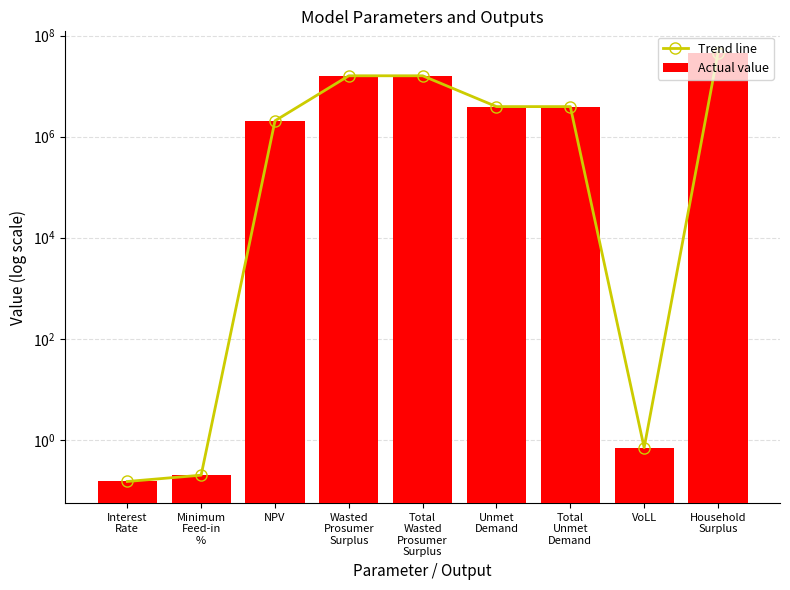

Which category has the highest value in the Actual value series?

Household
Surplus